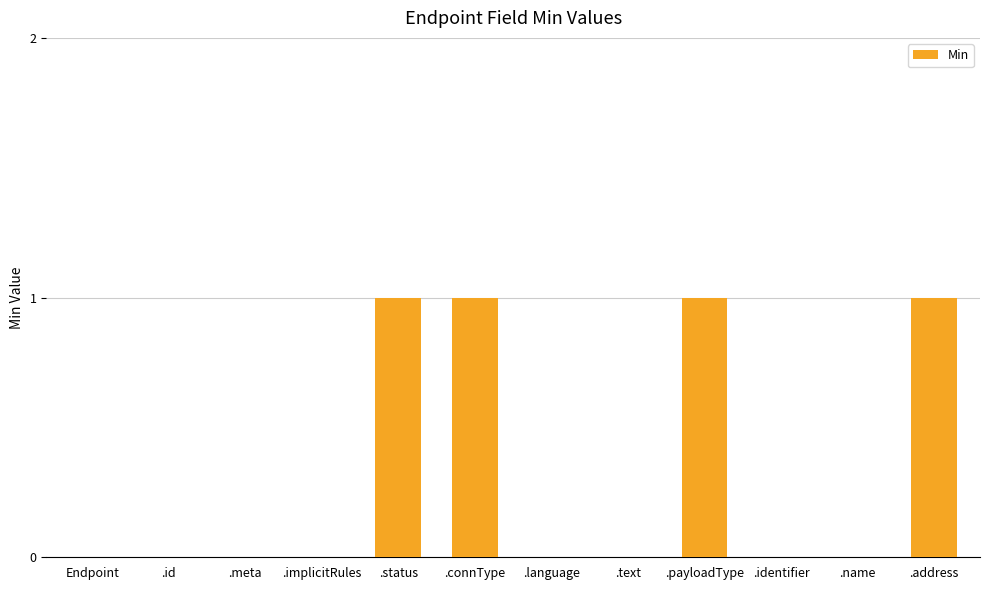

How many series are shown in this chart?

1